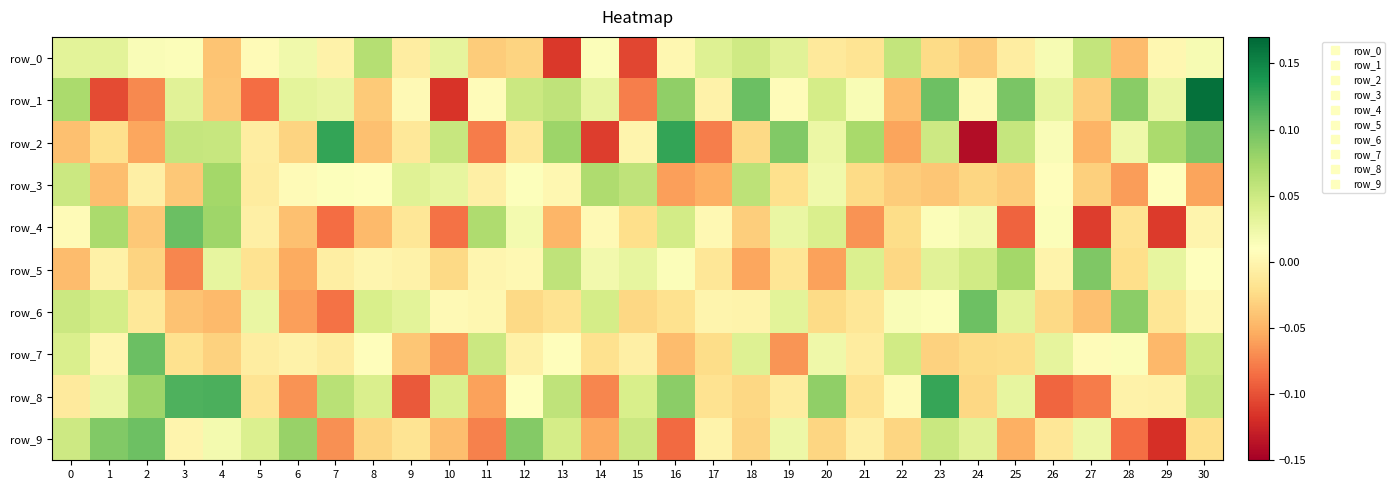

Which label corresponds to the smallest value in the chart?

24